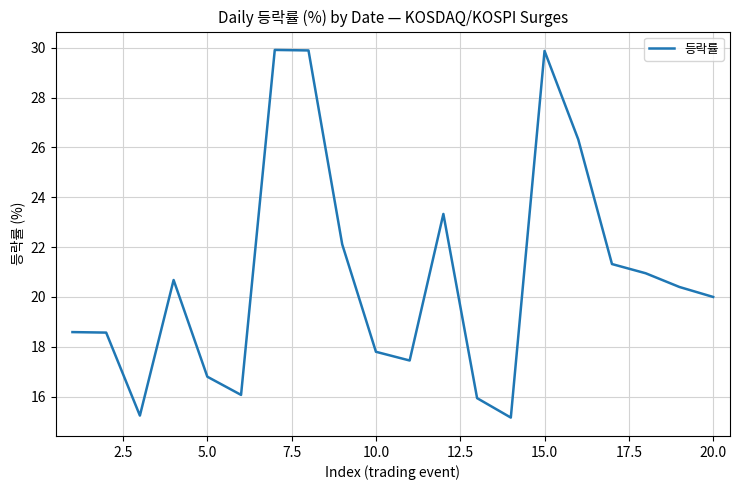

What is the maximum value shown in the chart?

29.9